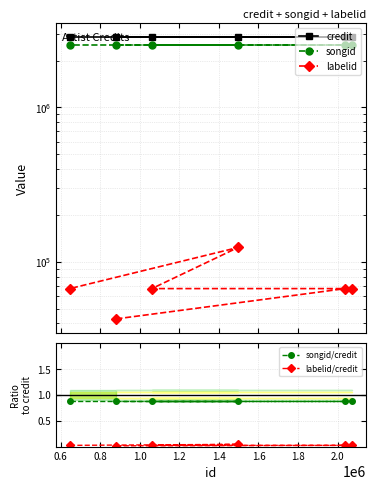

What is the difference between the highest and lowest values at 1.2?

2847569.0